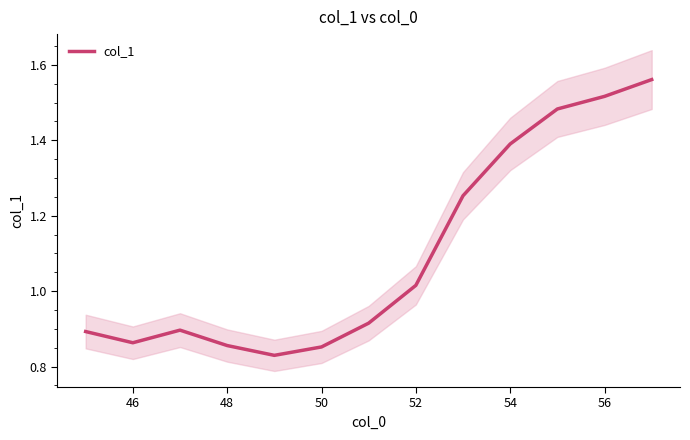

Does the chart have visible grid lines?

No